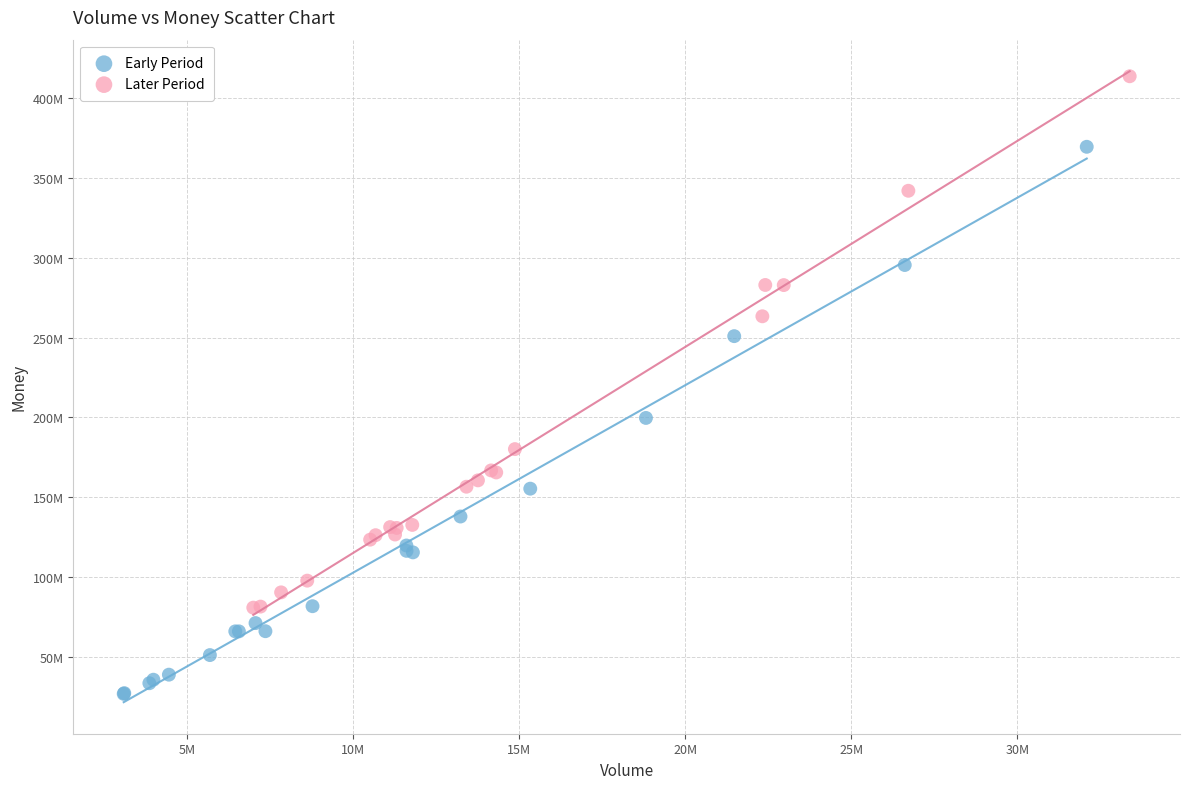

Which series contains the highest Y value?

Later Period